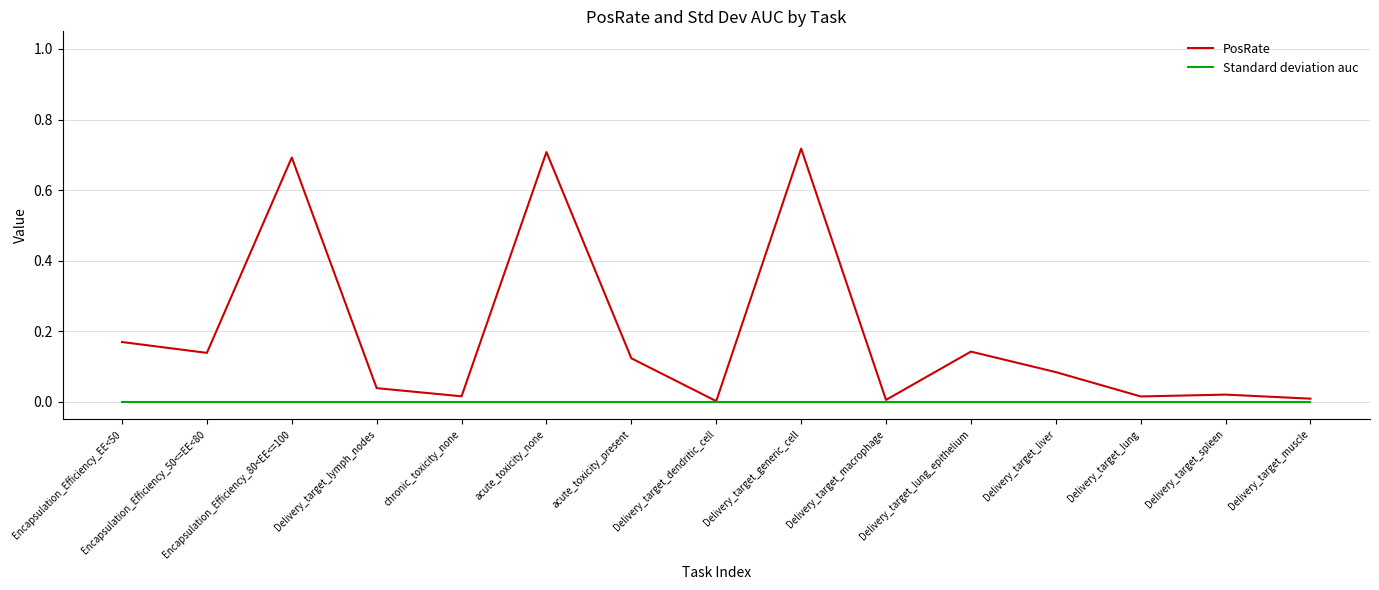

Which series has the widest spread of values?

PosRate